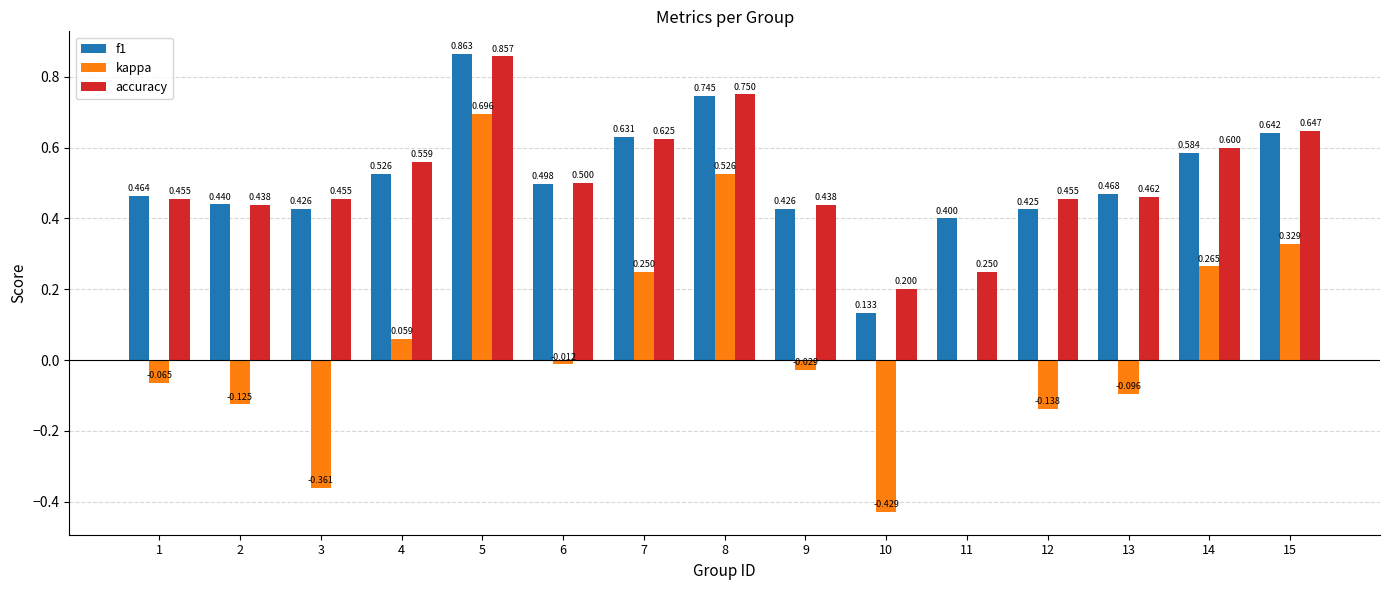

Is the value of accuracy at 6 greater than the value of f1 at 2?

Yes